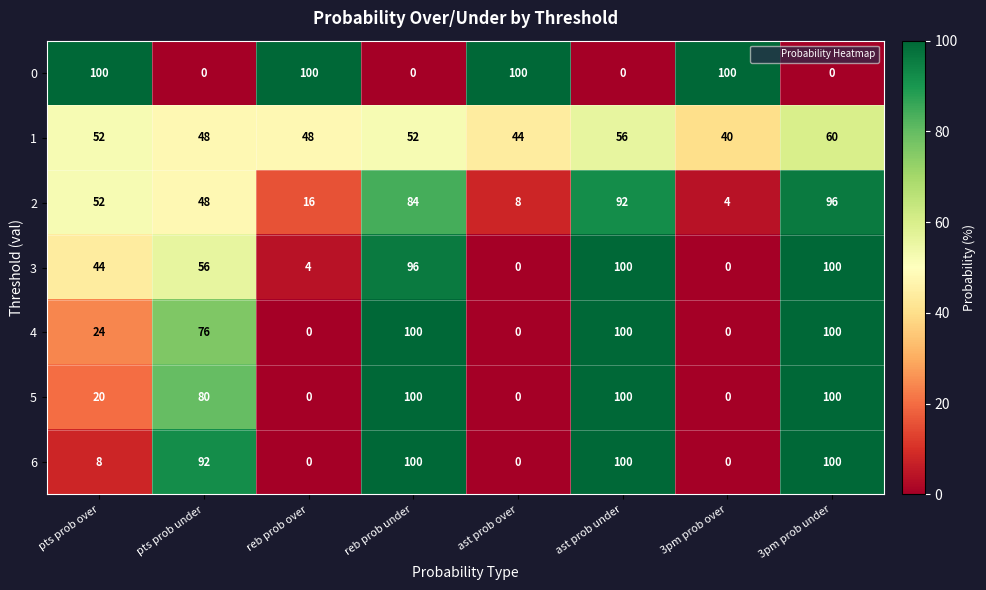

What is the difference between the maximum and minimum values in the 0 series?

100